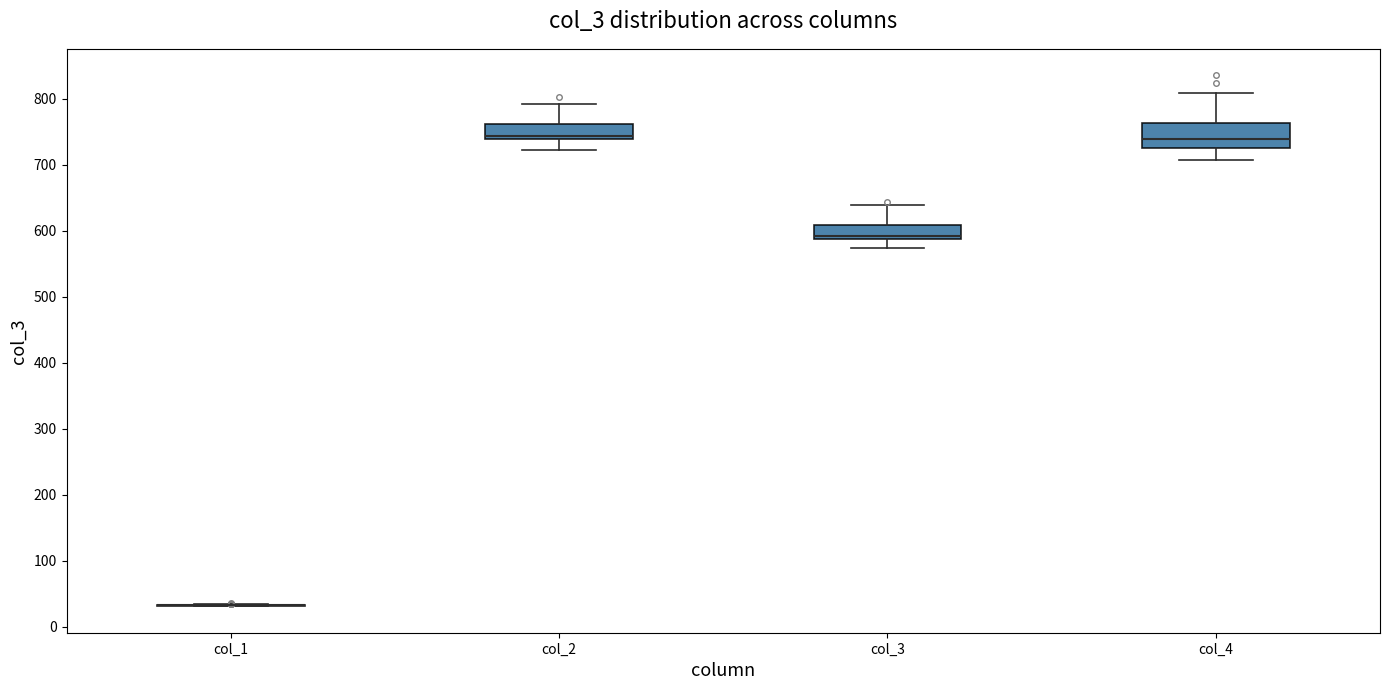

Where does the lower whisker of the box for col_4 end on the y-axis? The values are not printed on the chart, so give them approximately, as read against the axis.

710